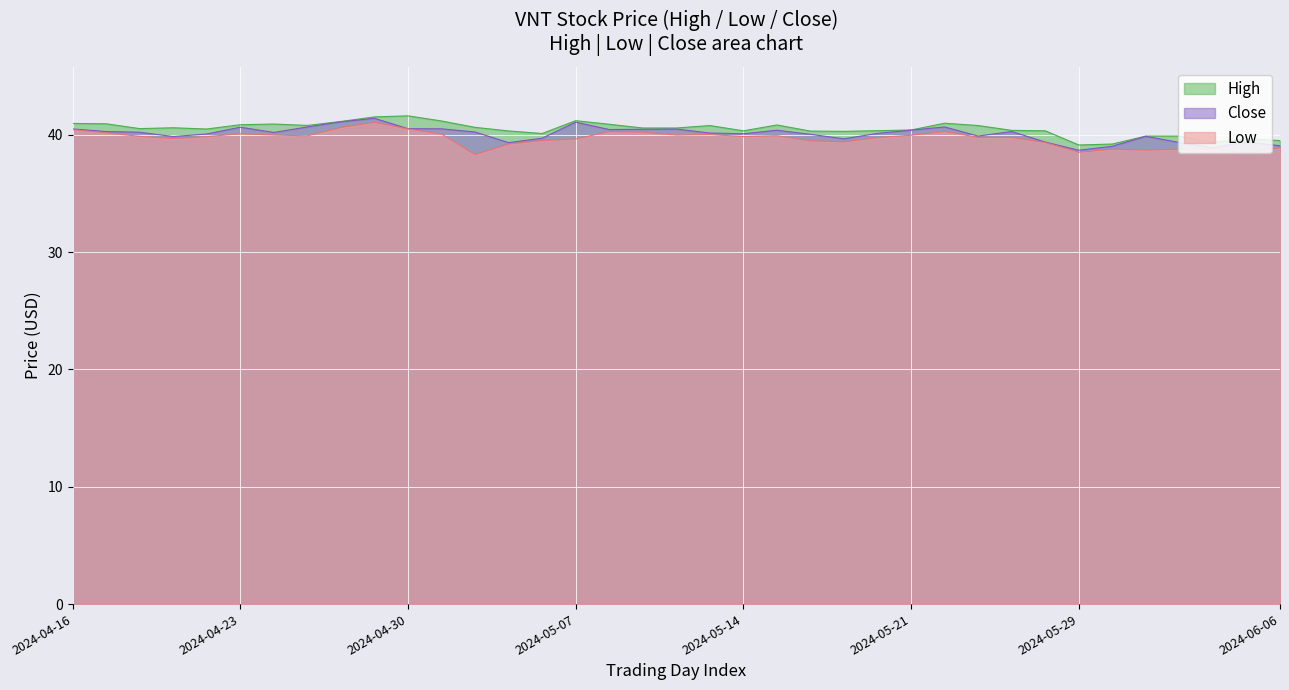

Is it true that Close equals 18.8 at 23?

False